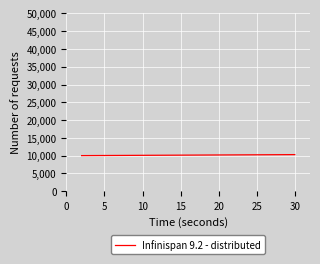

What is the difference between the maximum and minimum values?

280